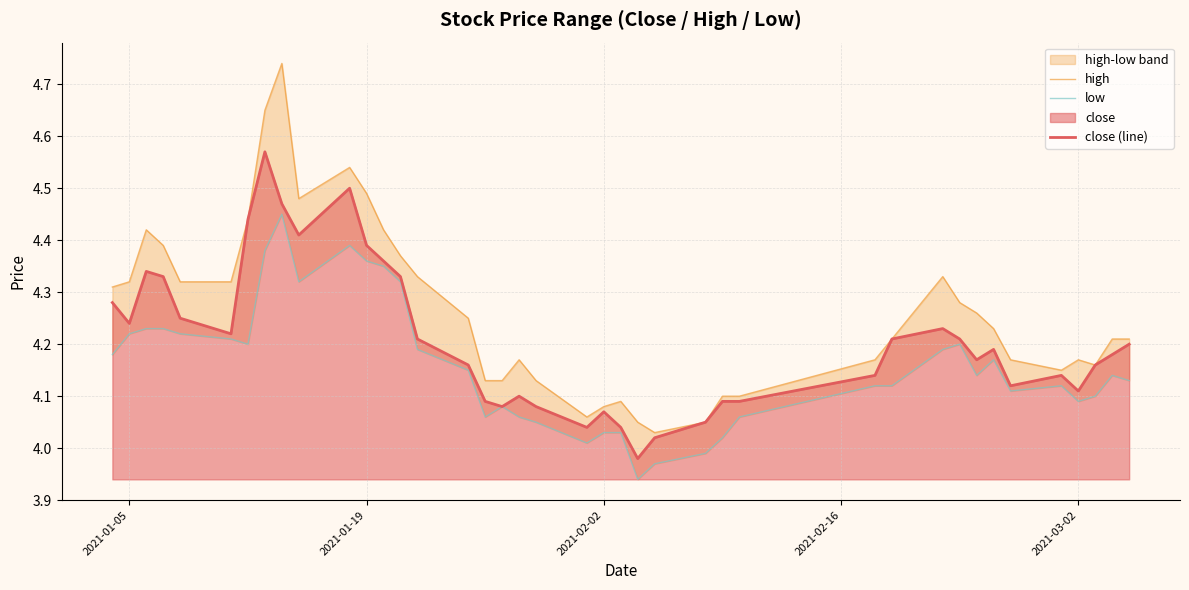

Is the value of low at 14 greater than the value of high at 28?

Yes